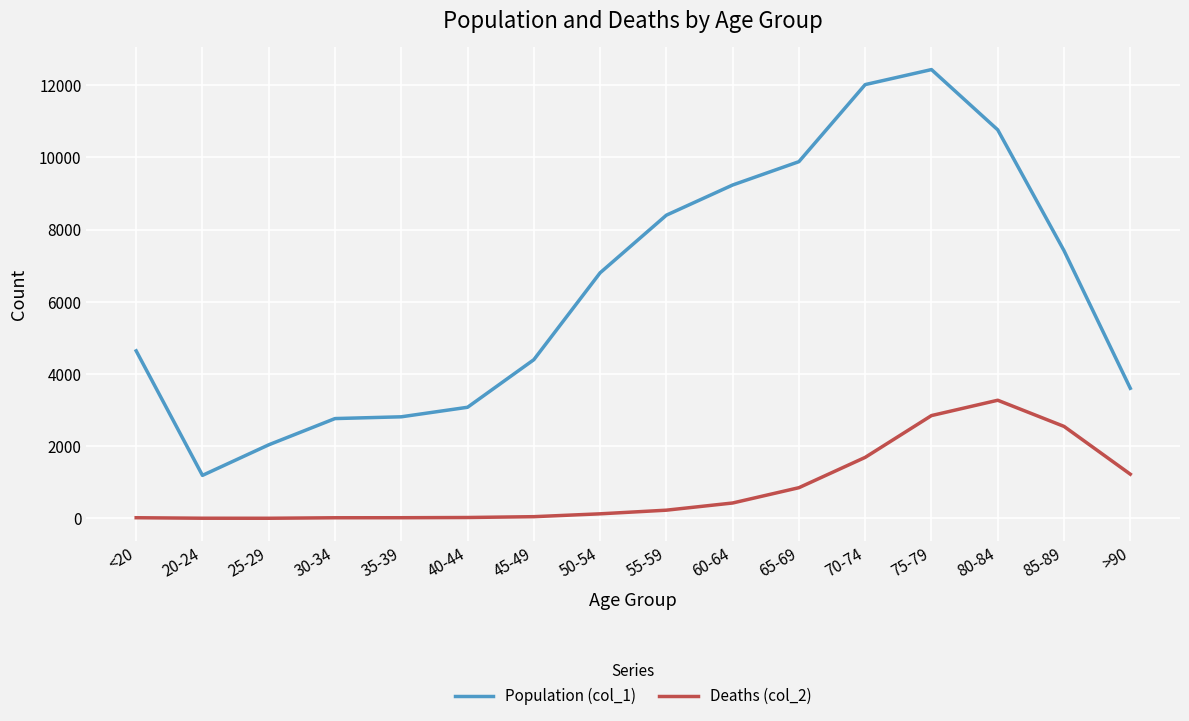

What is the difference between the Deaths (col_2) values at >90 and 55-59?

997